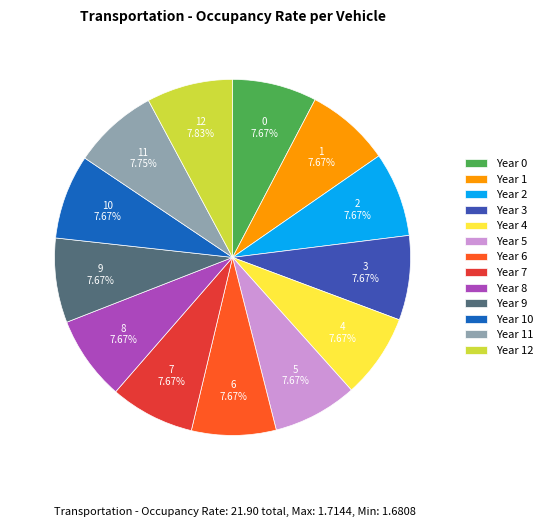

Does Year 7 represent more than half of the total?

No